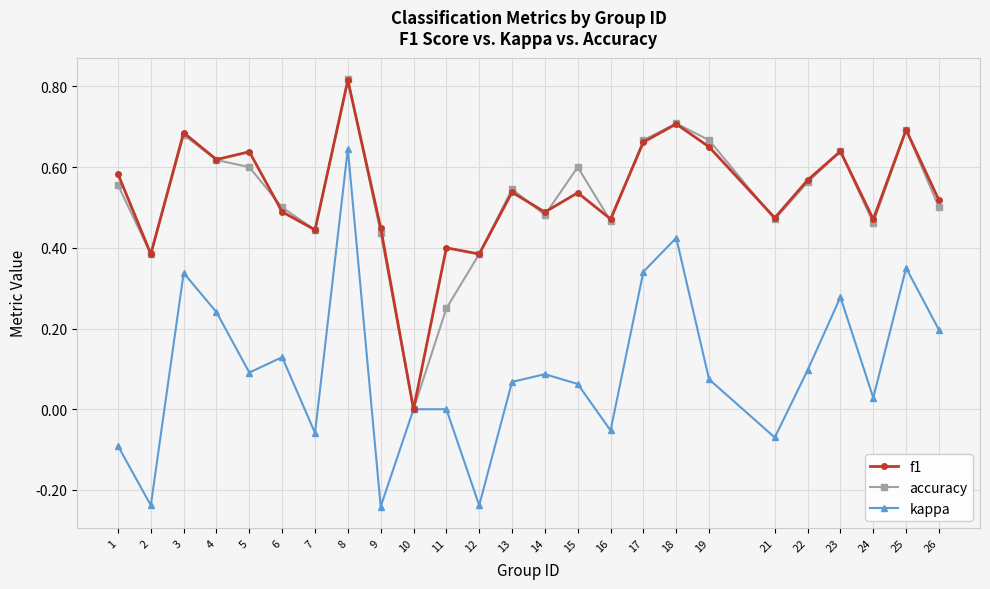

Which category has the lowest value in the accuracy series?

10